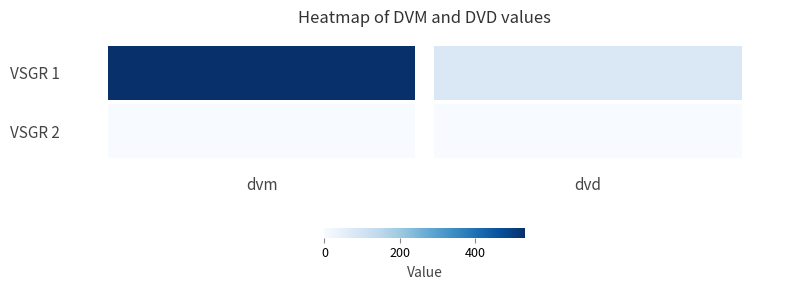

How many data points does each series have?

2